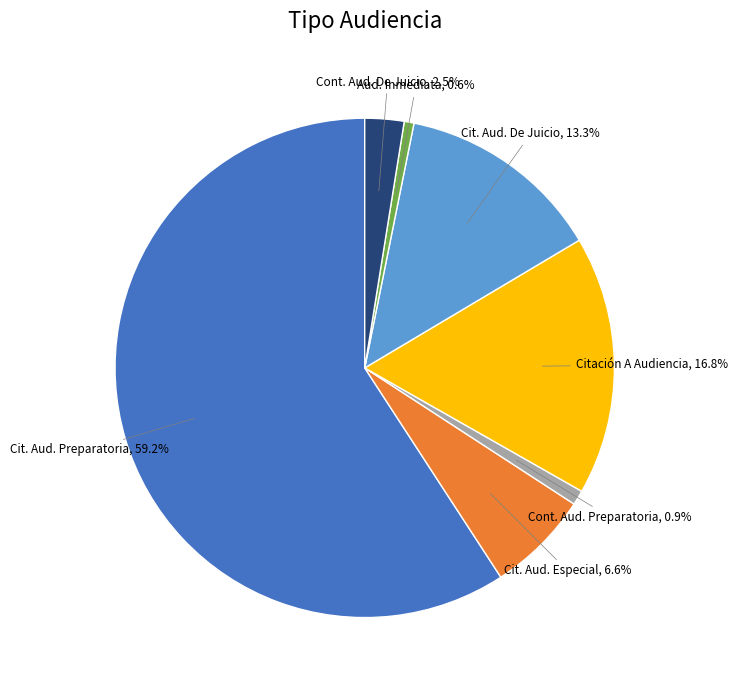

Does any single category account for the majority?

Yes